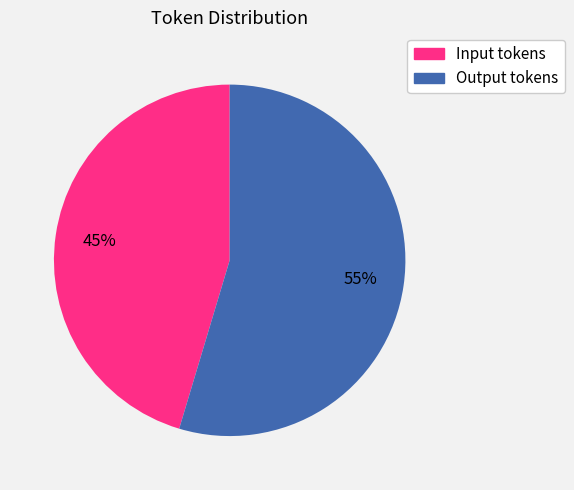

Is there a majority slice in this chart?

Yes